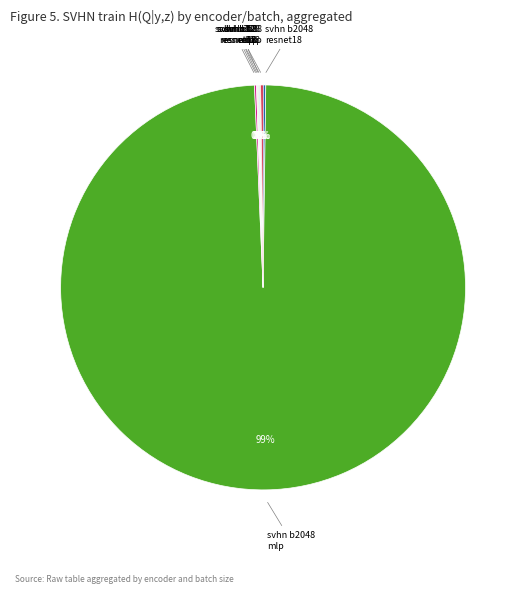

Does any single category account for the majority?

Yes